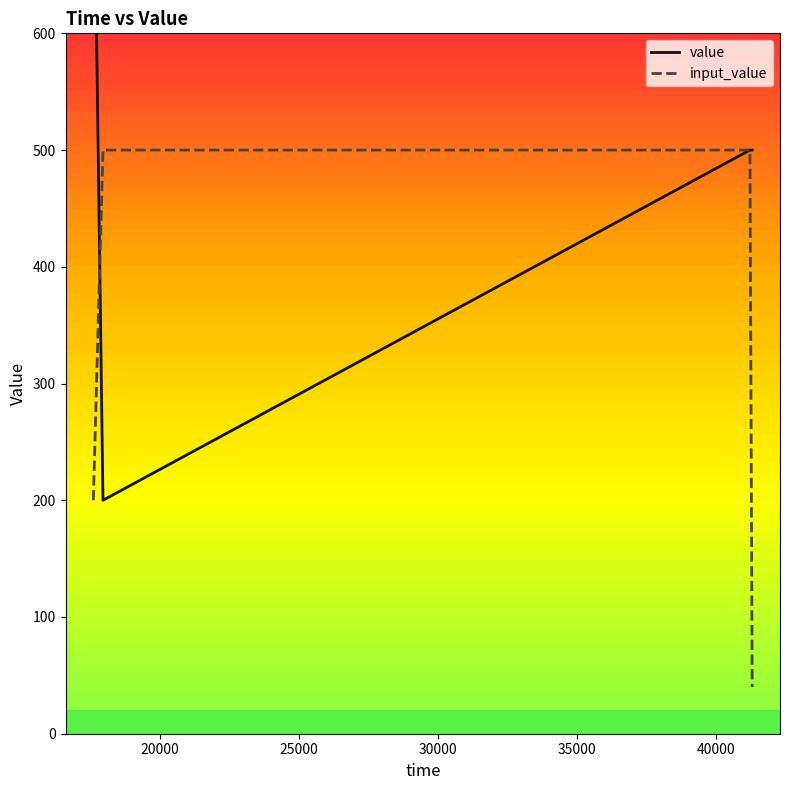

Which series ends up on top after the final intersection of input_value and value?

input_value